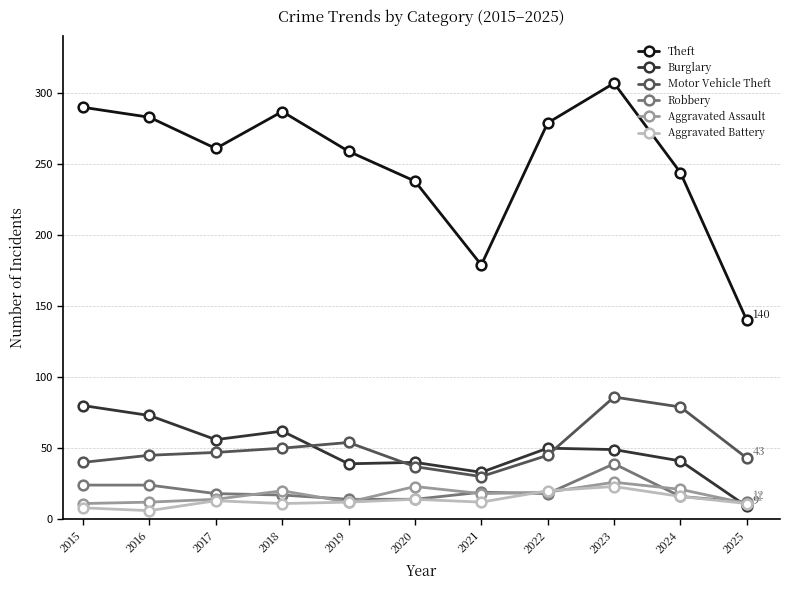

True or false: Motor Vehicle Theft has a value of 45 at 2016.

True